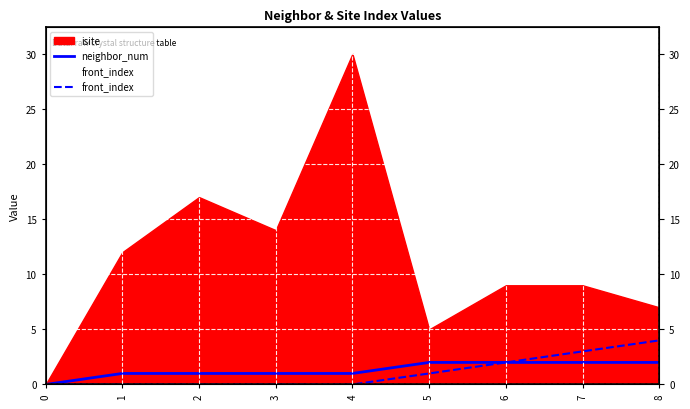

How many data points in front_index are above 0?

4